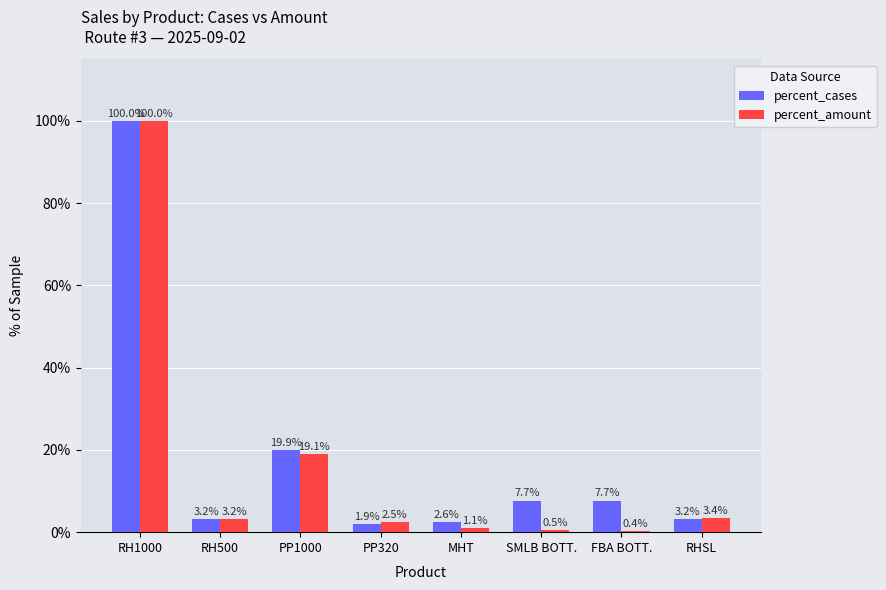

What are all the series names shown in the legend?

percent_cases, percent_amount